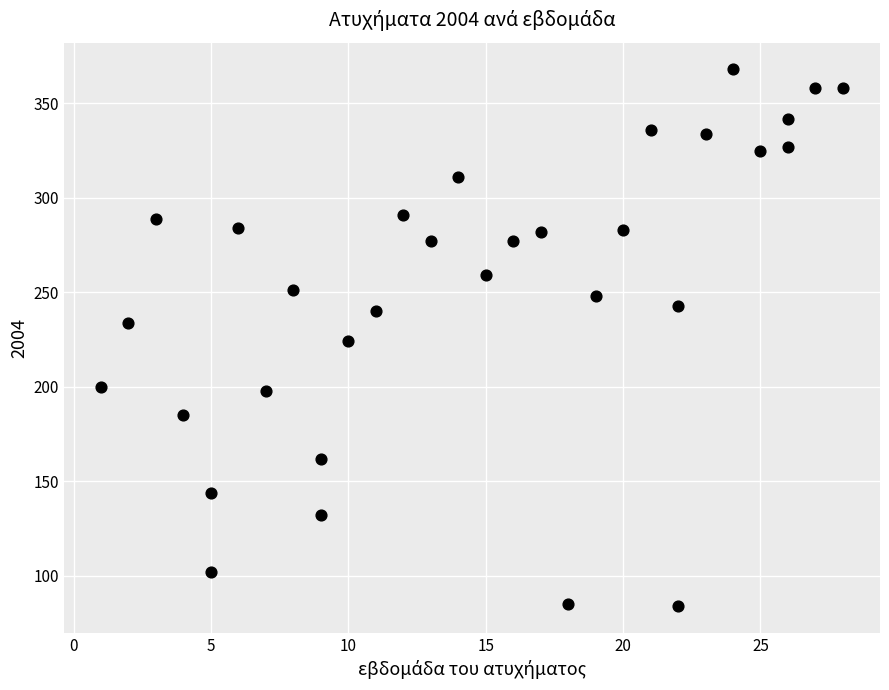

What is the range of X values (max minus min)?

27